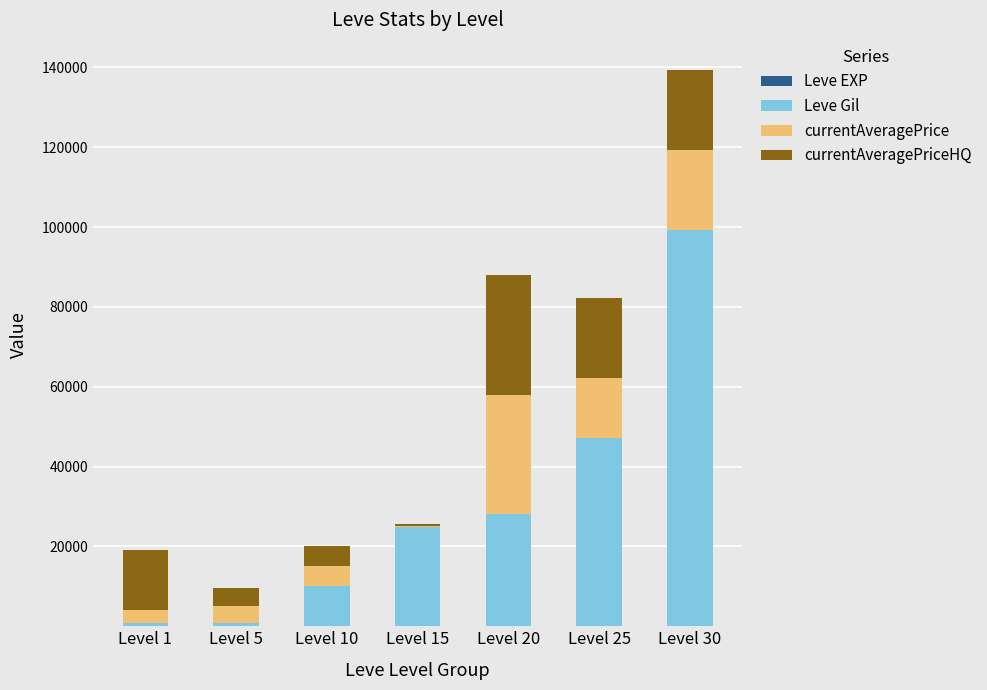

At which category is the sum across all series the highest?

Level 30